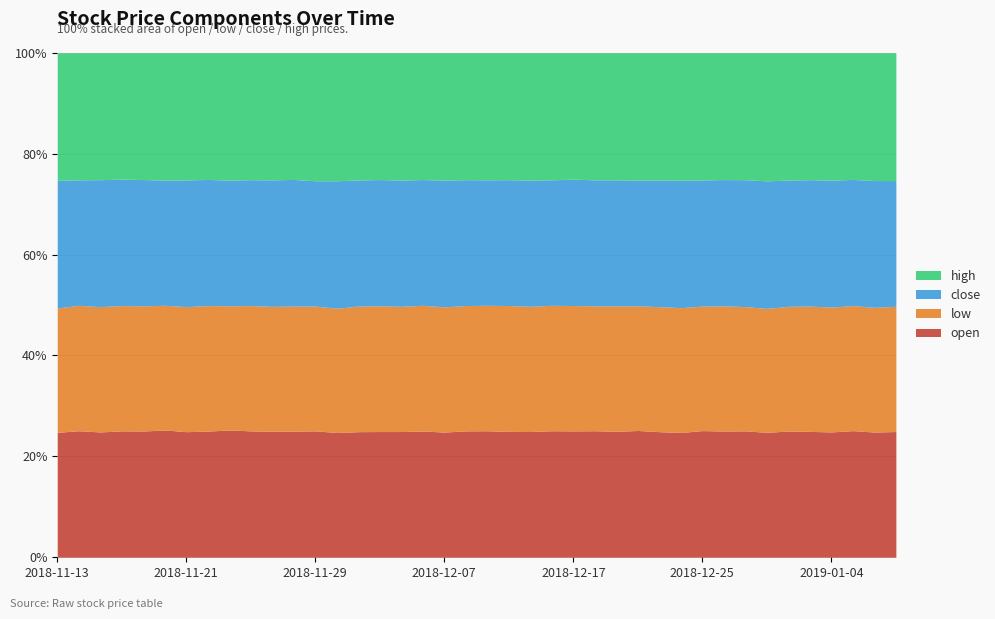

Read the high value at 2018-12-24.

2.4